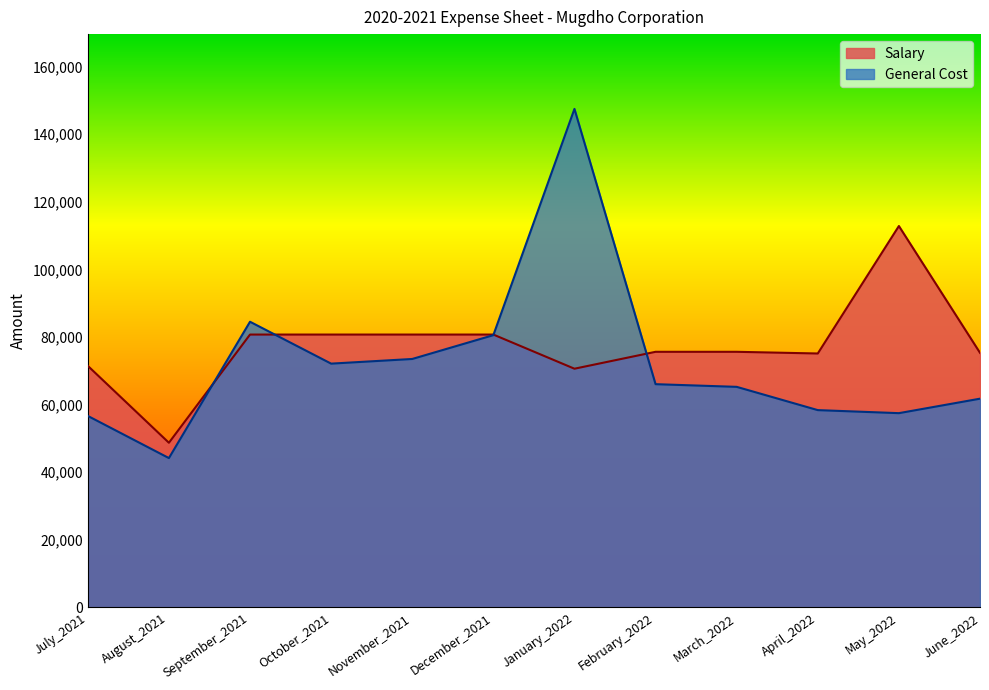

What is the value of the Salary point at the 2nd from the left?

48700